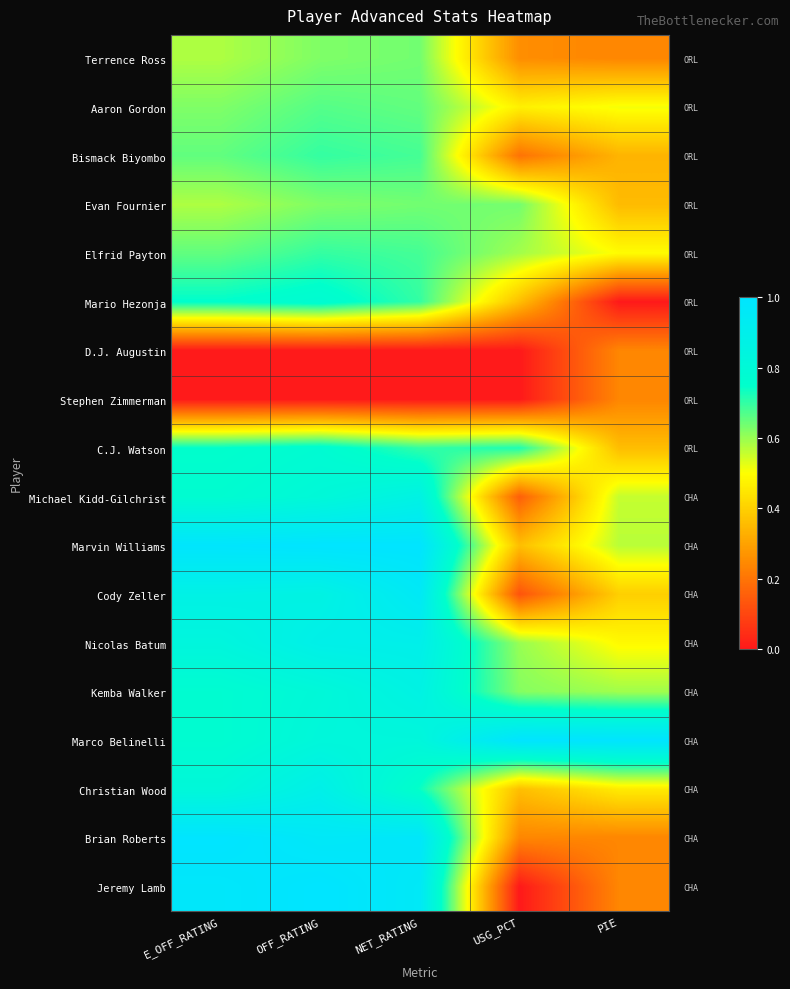

List the series in order of their peak value, lowest first.

D.J. Augustin, Stephen Zimmerman, Terrence Ross, Evan Fournier, Aaron Gordon, Bismack Biyombo, Elfrid Payton, Mario Hezonja, C.J. Watson, Michael Kidd-Gilchrist, Kemba Walker, Christian Wood, Nicolas Batum, Cody Zeller, Marvin Williams, Marco Belinelli, Brian Roberts, Jeremy Lamb